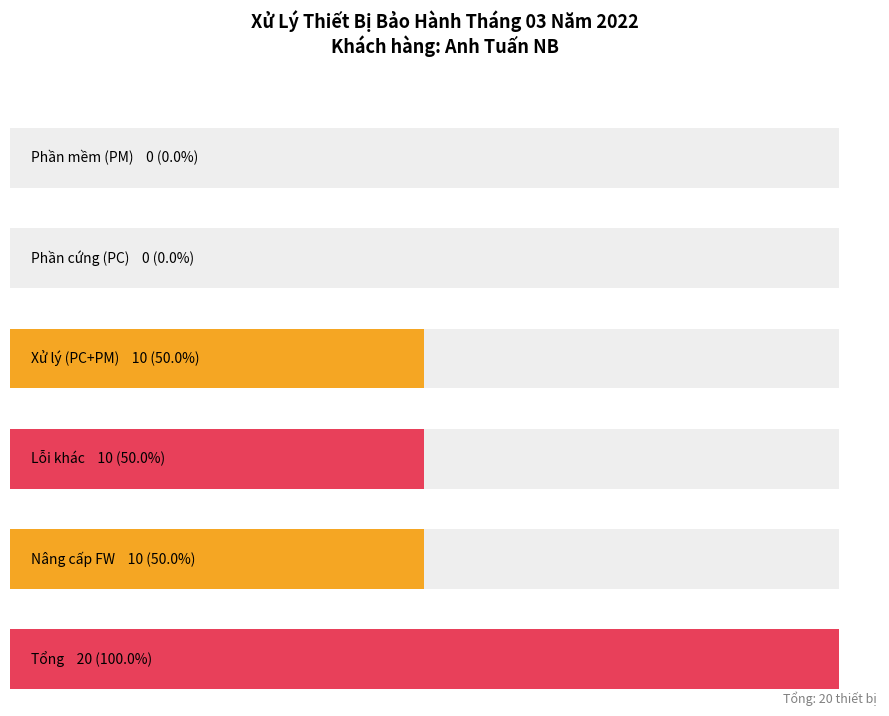

What is the difference between the maximum and minimum values?

10